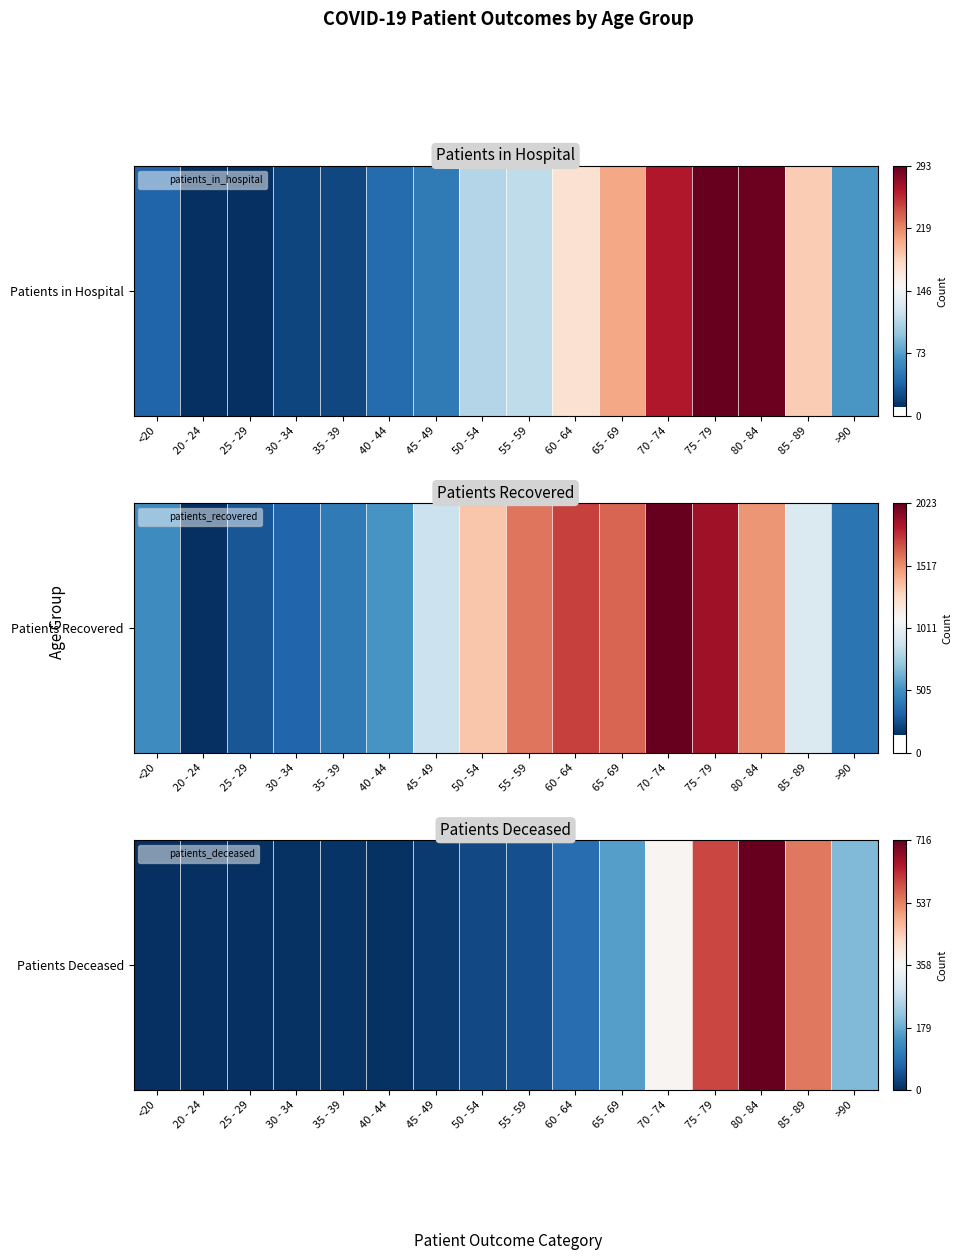

The value at 20 - 24 is -0.5. True or false?

True